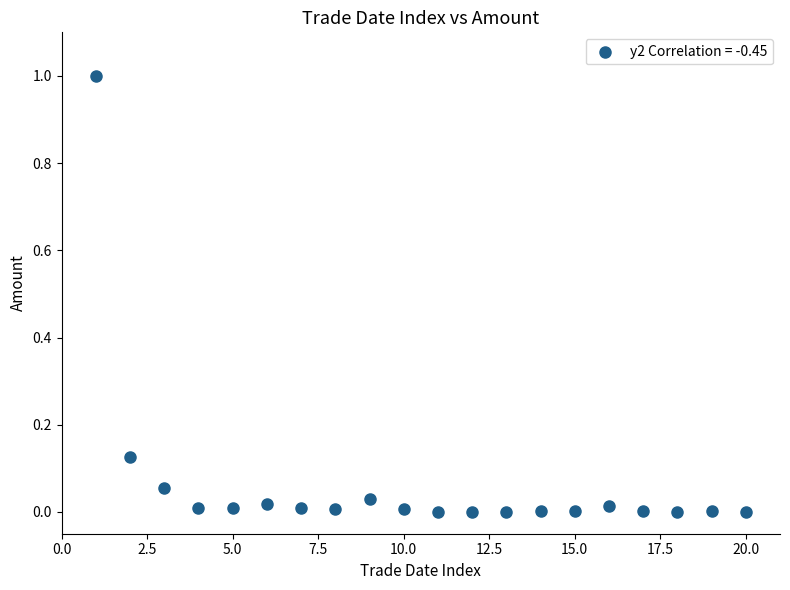

What is the range of X values (max minus min)?

19.0